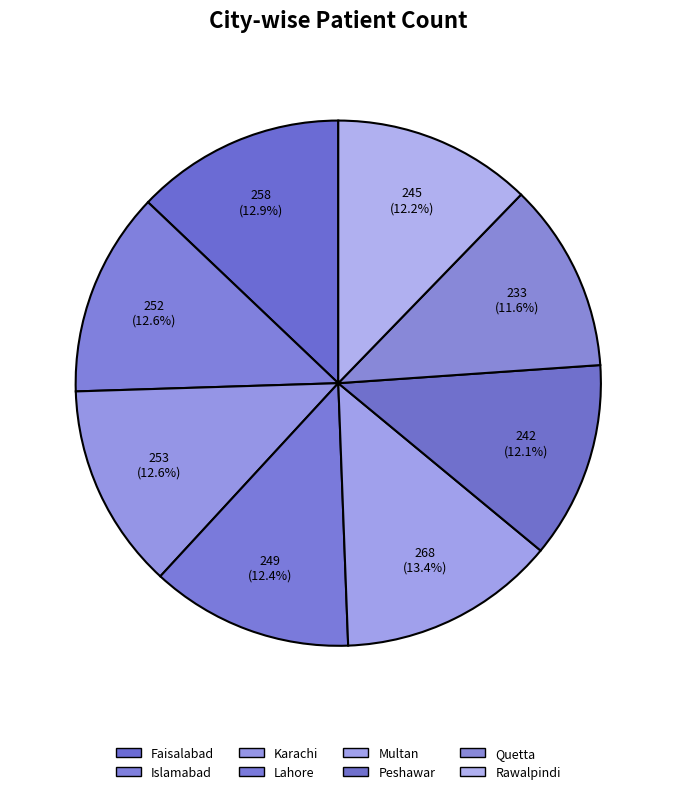

To the nearest percent, what portion does Rawalpindi represent?

12%